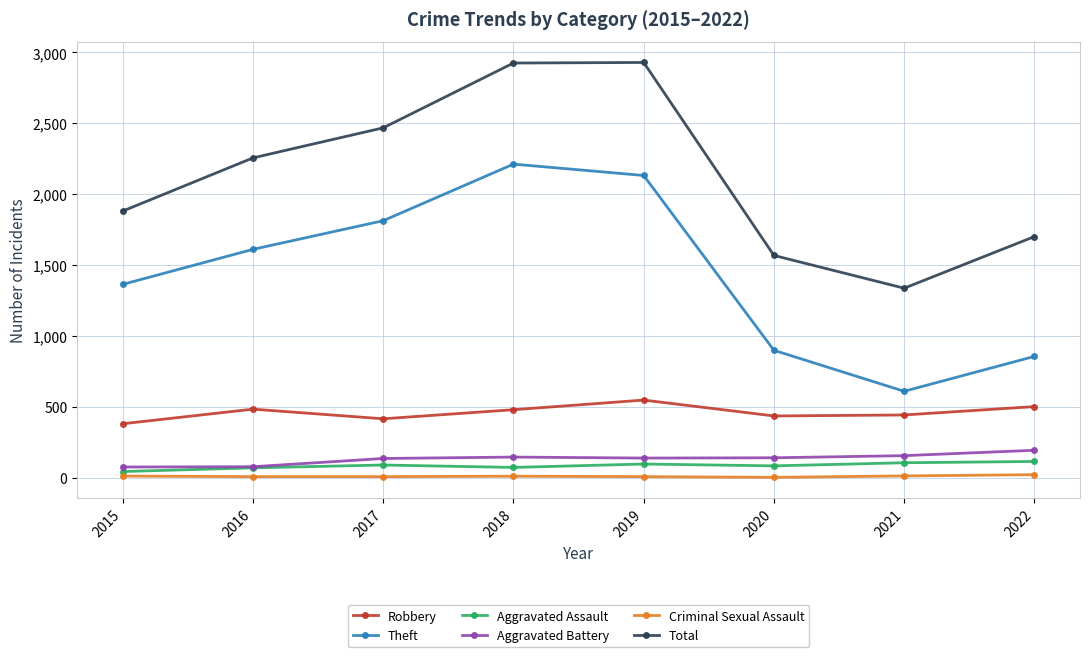

Rank the series by their maximum value, from lowest to highest.

Criminal Sexual Assault, Aggravated Assault, Aggravated Battery, Robbery, Theft, Total